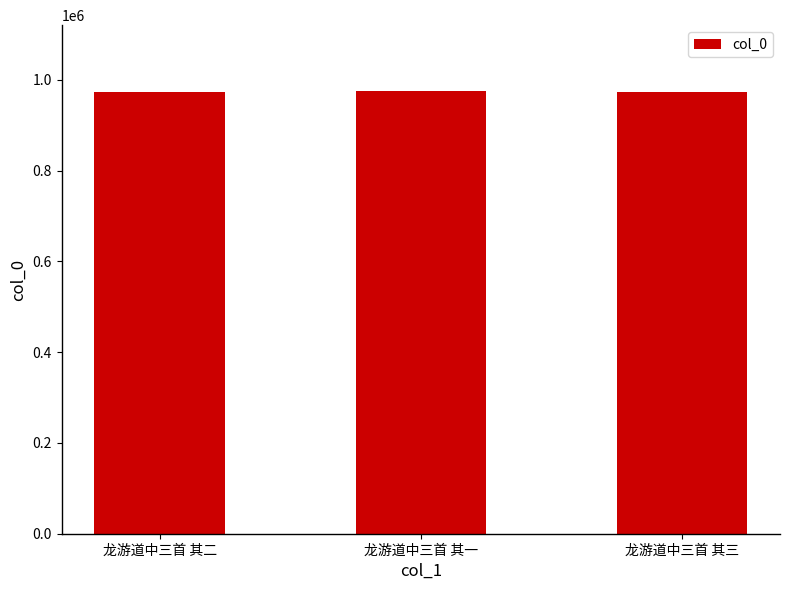

What is the approximate value at 龙游道中三首 其一?

974533